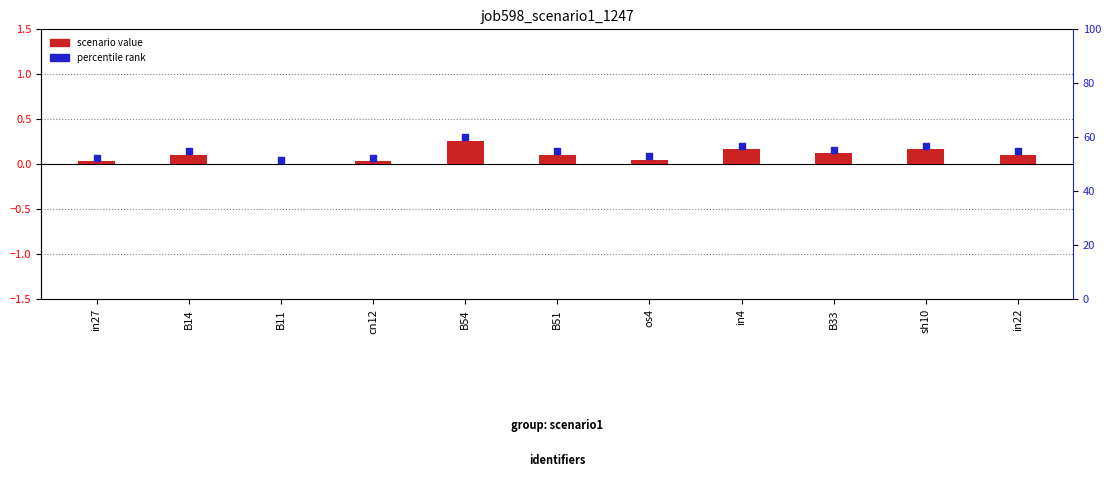

Which has a higher value, os4 or B14?

B14